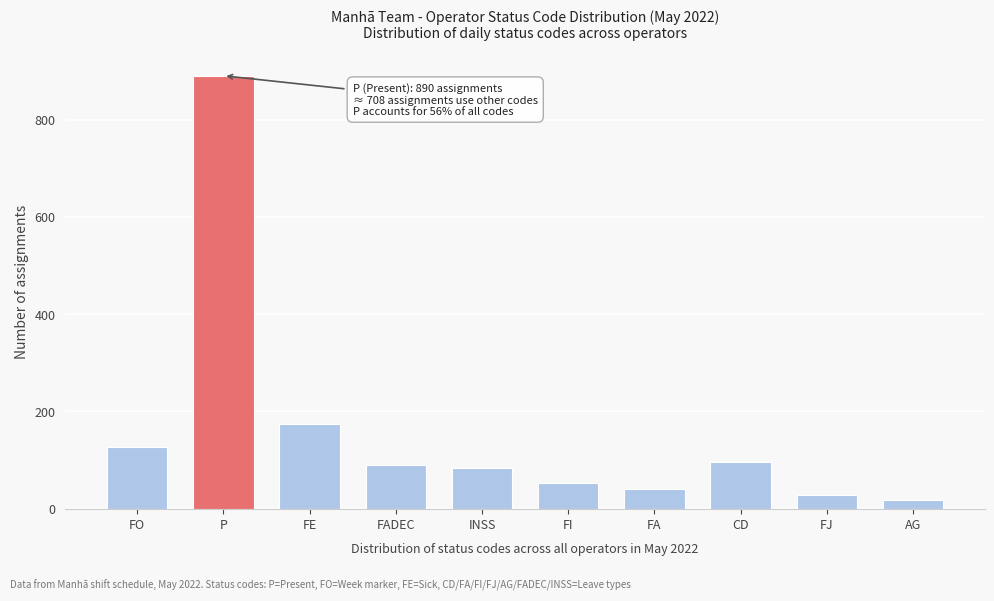

Reading left to right, transcribe all the data shown in this chart.

FO=126	P=890	FE=174	FADEC=89	INSS=84	FI=52	FA=41	CD=96	FJ=28	AG=18